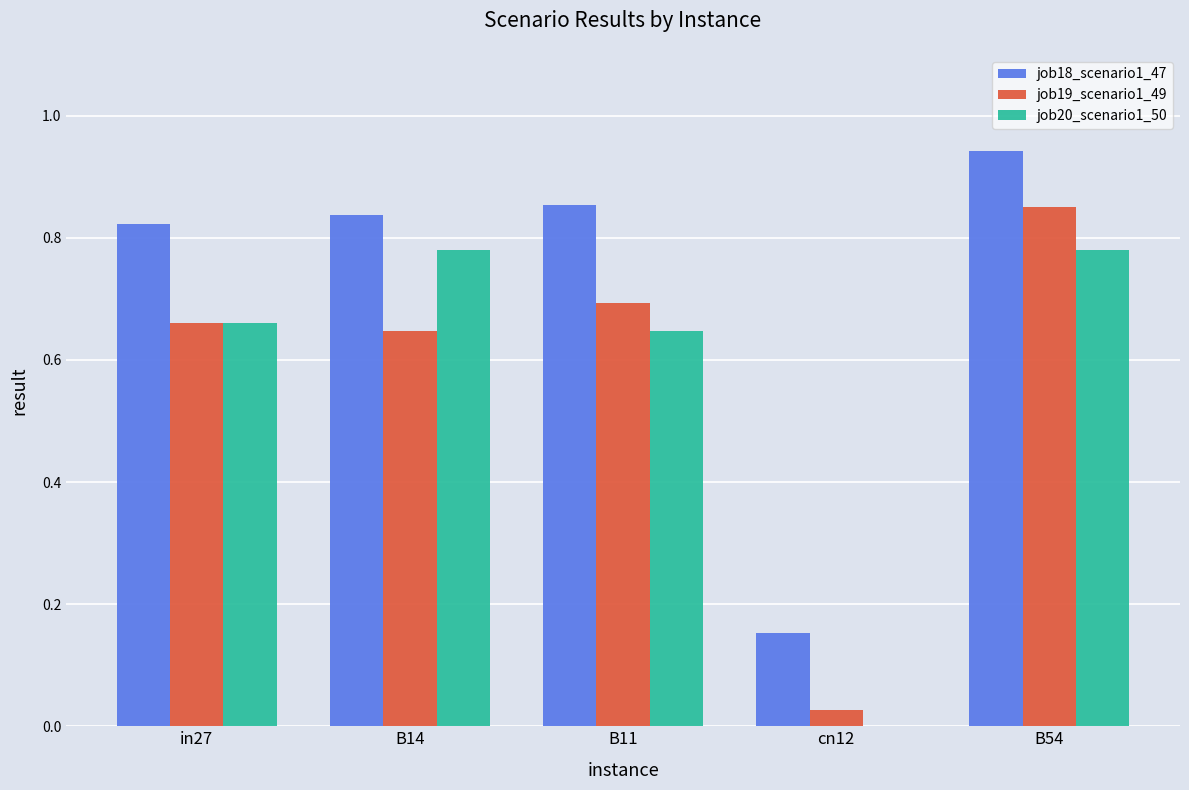

Between B11 and B54, which series saw the biggest shift?

job19_scenario1_49